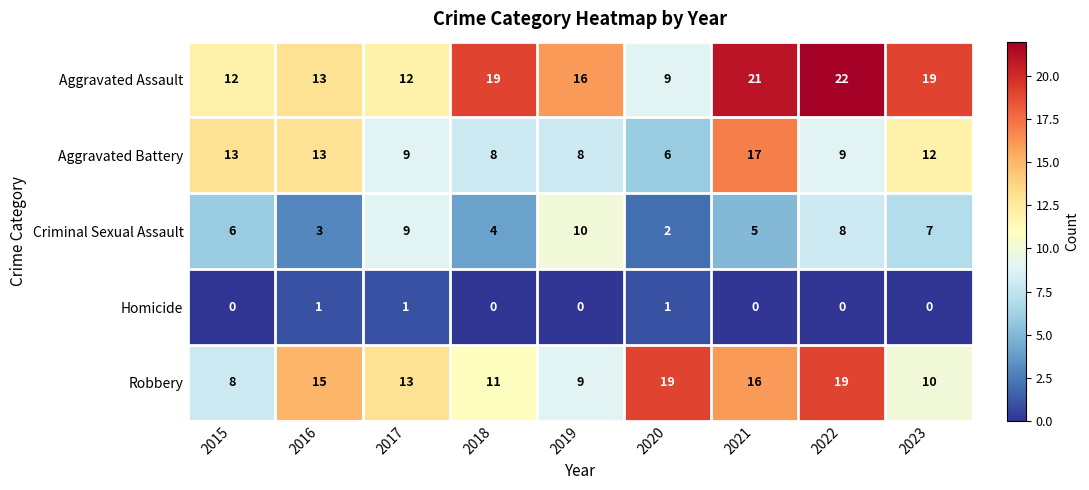

How many distinct data groups are displayed?

5